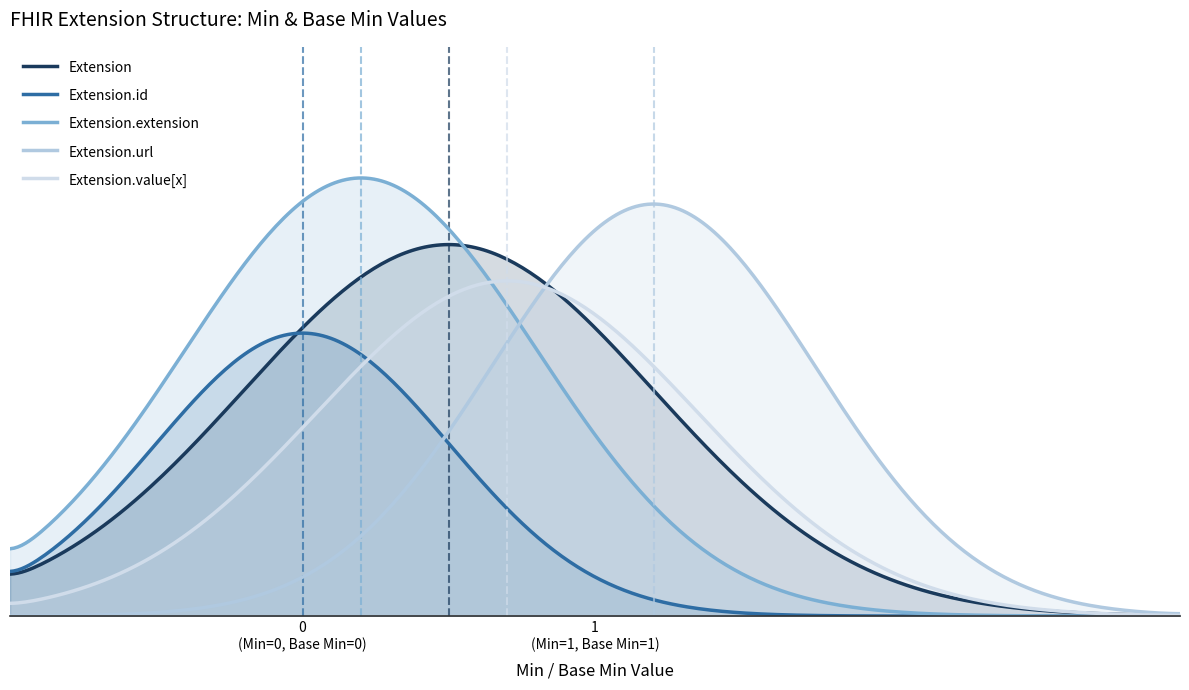

Rank the series by their maximum value, from lowest to highest.

Extension.id, Extension.value[x], Extension, Extension.url, Extension.extension